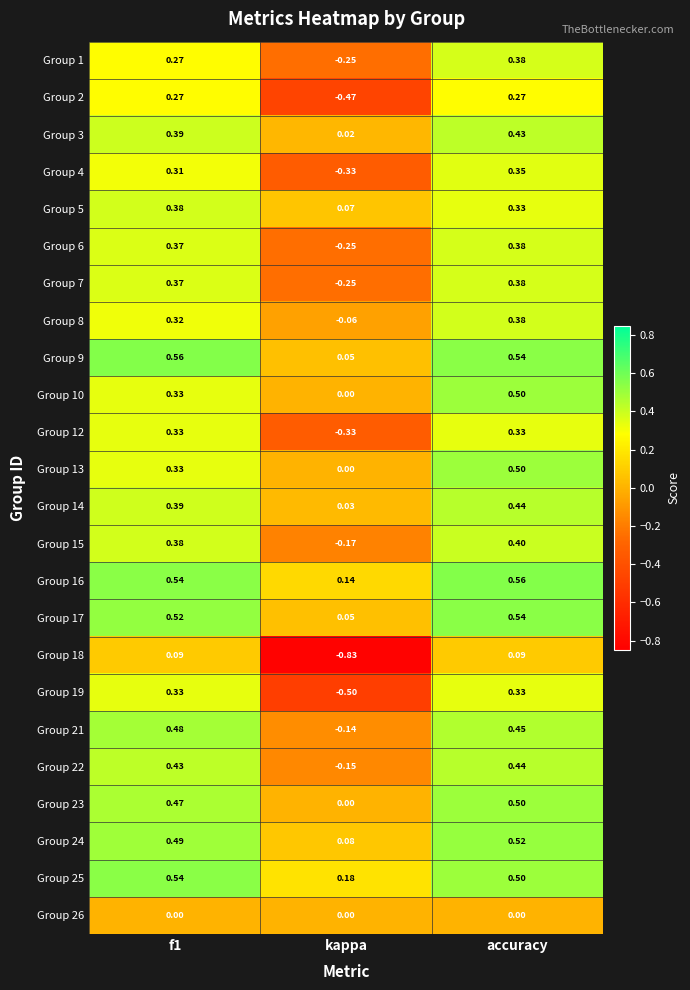

At which category is the sum across all series the highest?

accuracy